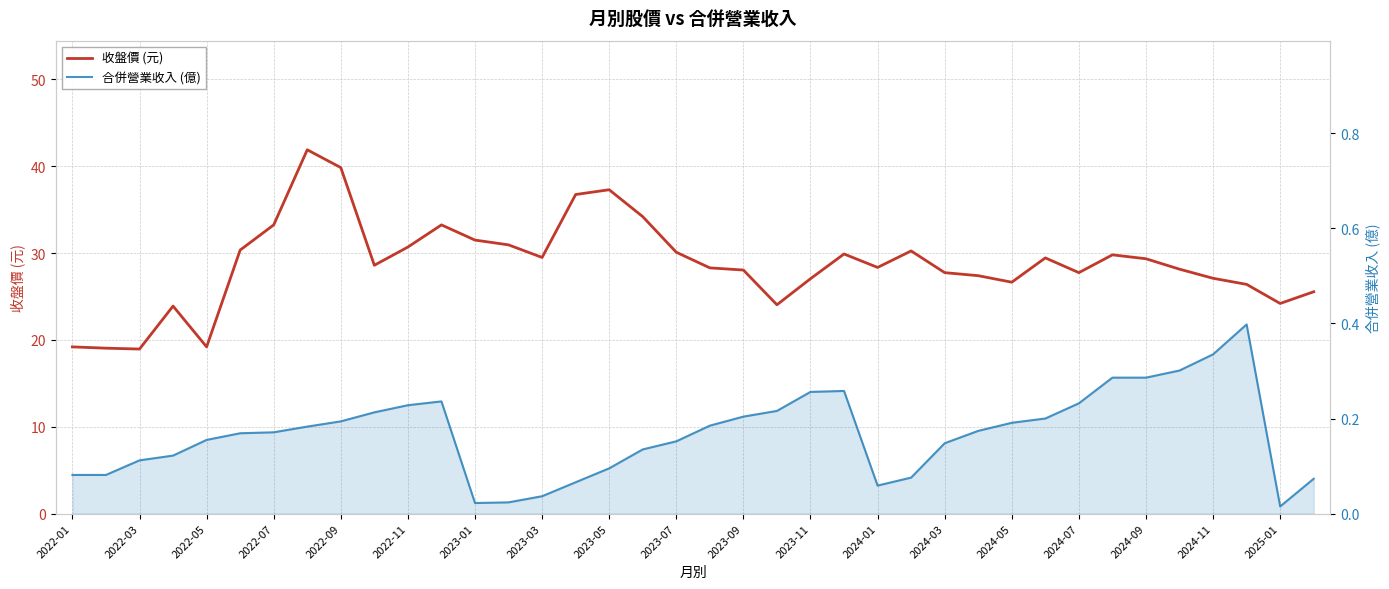

Between 2024-03 and 34, which is larger?

2024-03